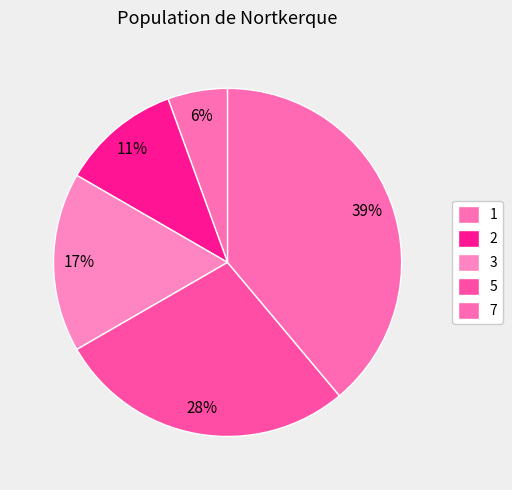

Count the number of slices in the pie.

5